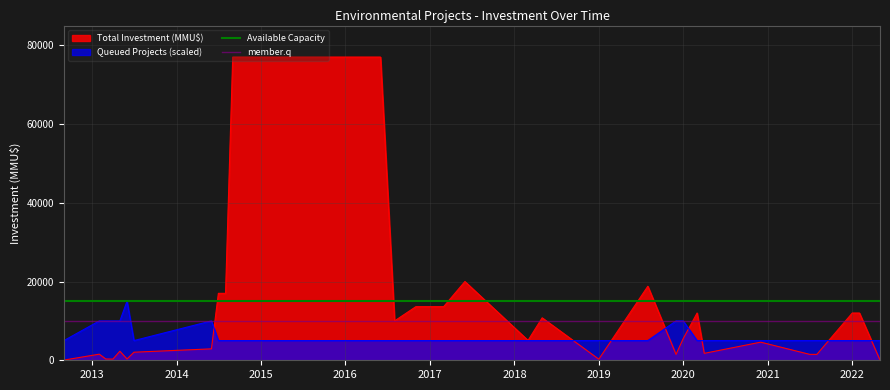

True or false: Queued Projects (scaled) has a value of 14466 at 2020.

False